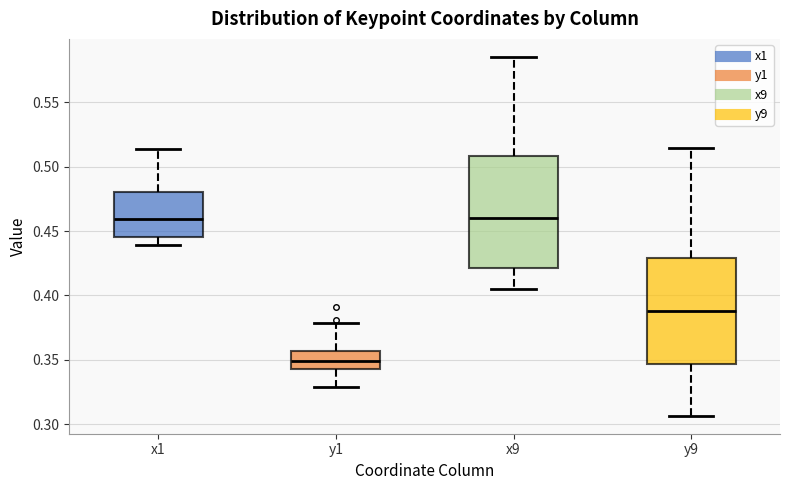

Where does the median line of the box for x9 sit on the y-axis? The values are not printed on the chart, so give them approximately, as read against the axis.

0.460